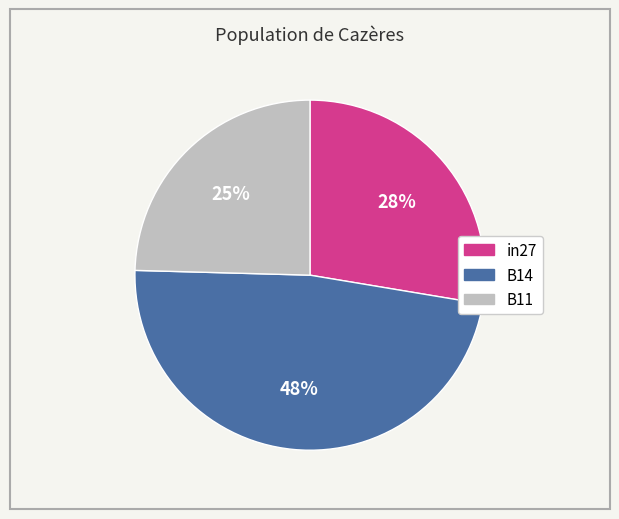

Which has a higher value, in27 or B14?

B14